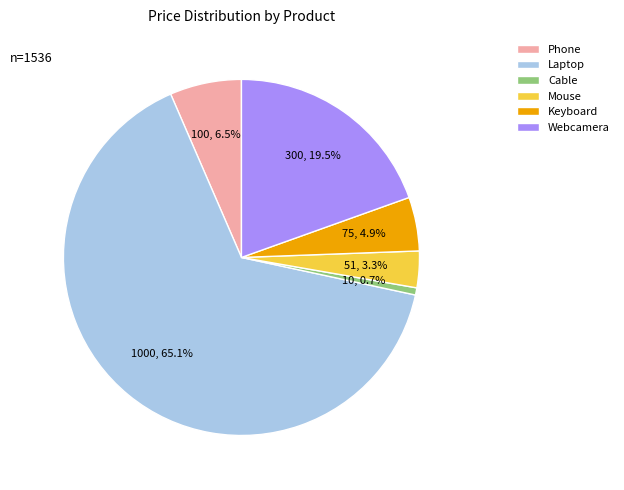

To the nearest percent, what percentage of the pie is Laptop?

65%